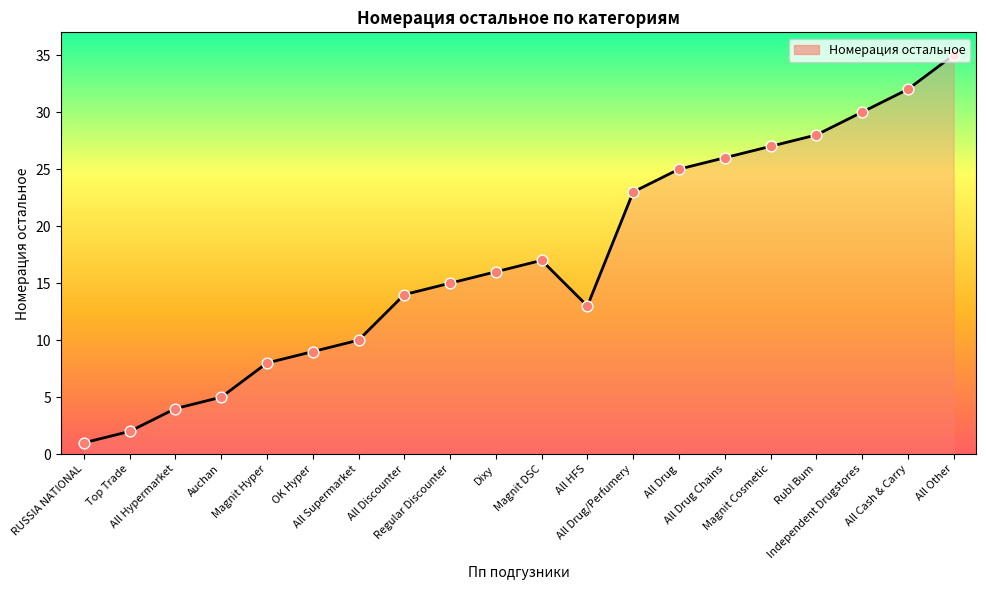

What is the change in value from Magnit Hyper to All HFS?

+5